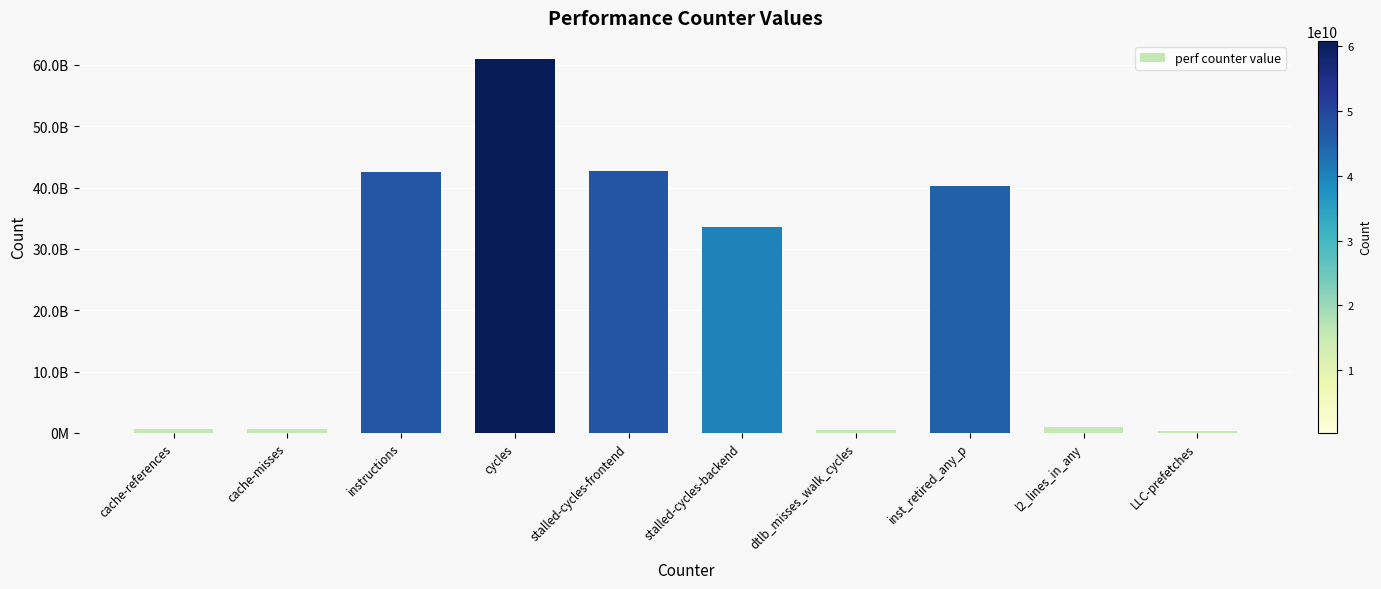

Does the chart contain any negative values?

No